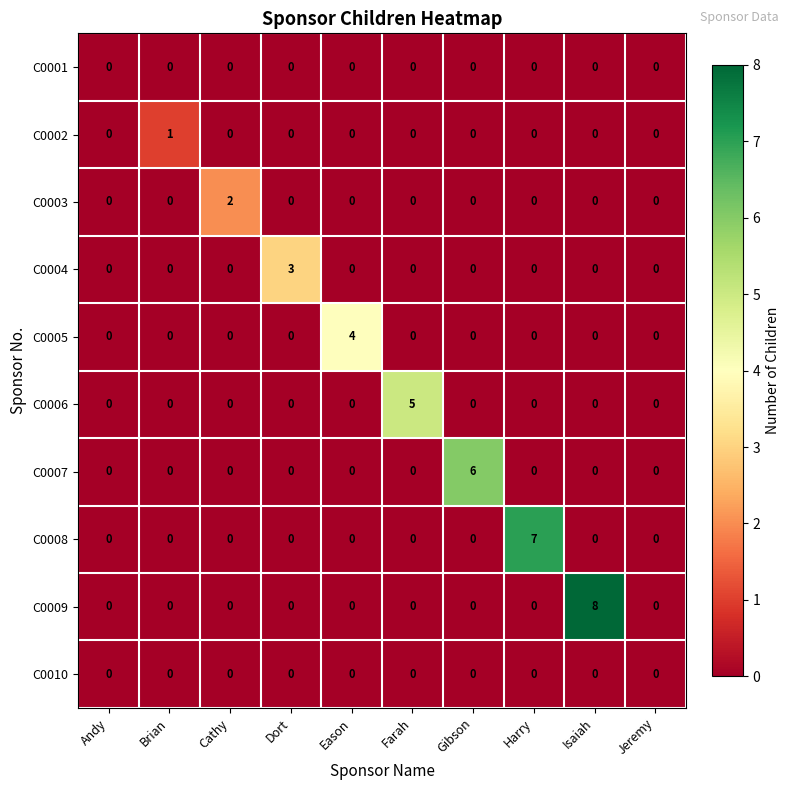

The C0005 series shows -2 at Harry. True or false?

False